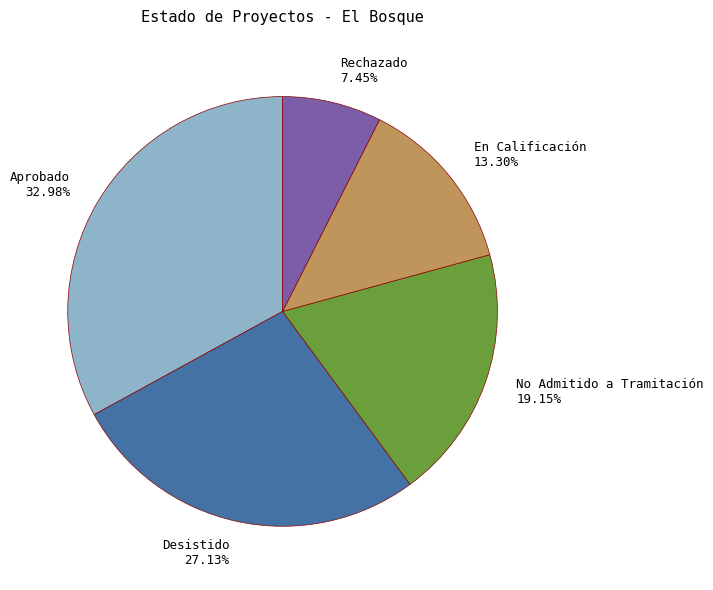

Combined, what portion of the pie is En Calificación and No Admitido a Tramitación?

32.4%